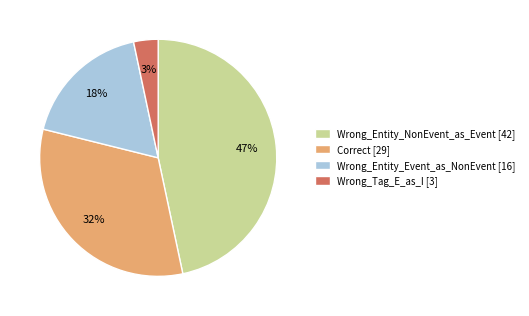

To the nearest percent, what portion does Wrong_Entity_NonEvent_as_Event represent?

47%